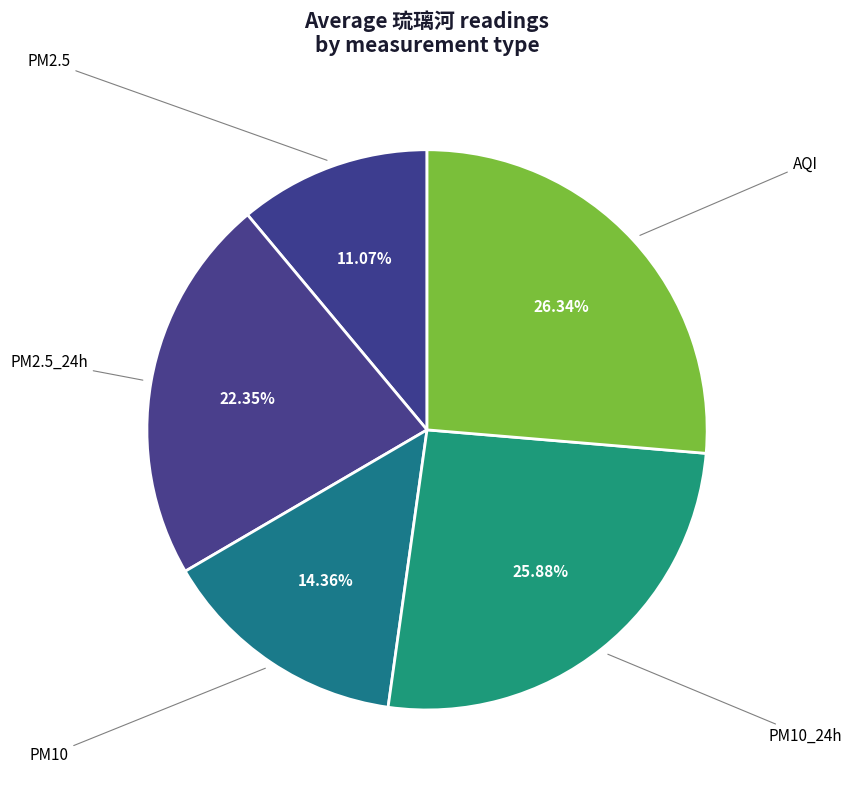

Between AQI and PM10, which is larger?

AQI